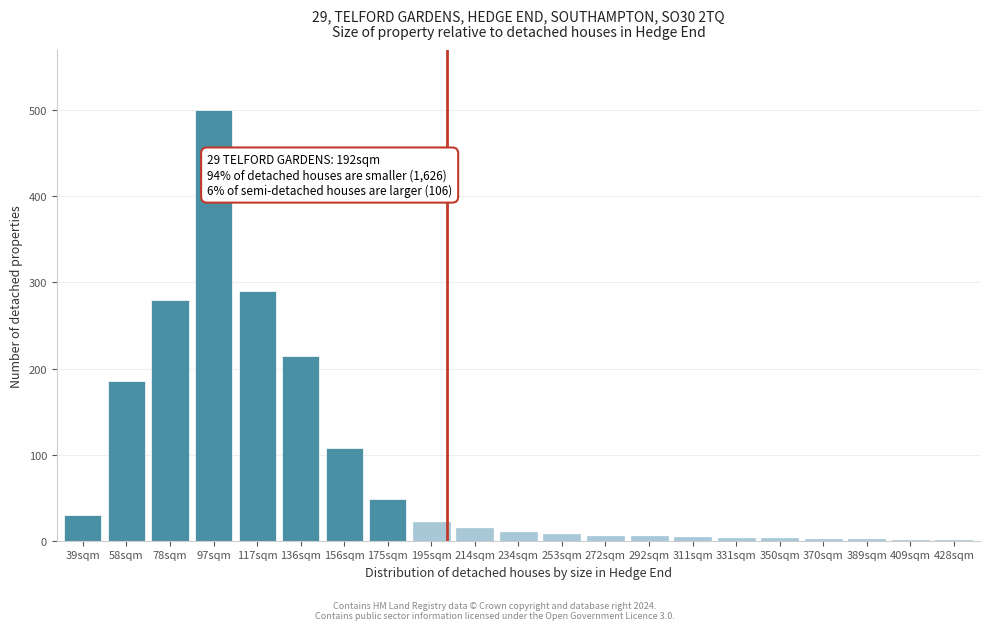

Approximately how many times larger is the value at 117sqm compared to 78sqm?

1.0